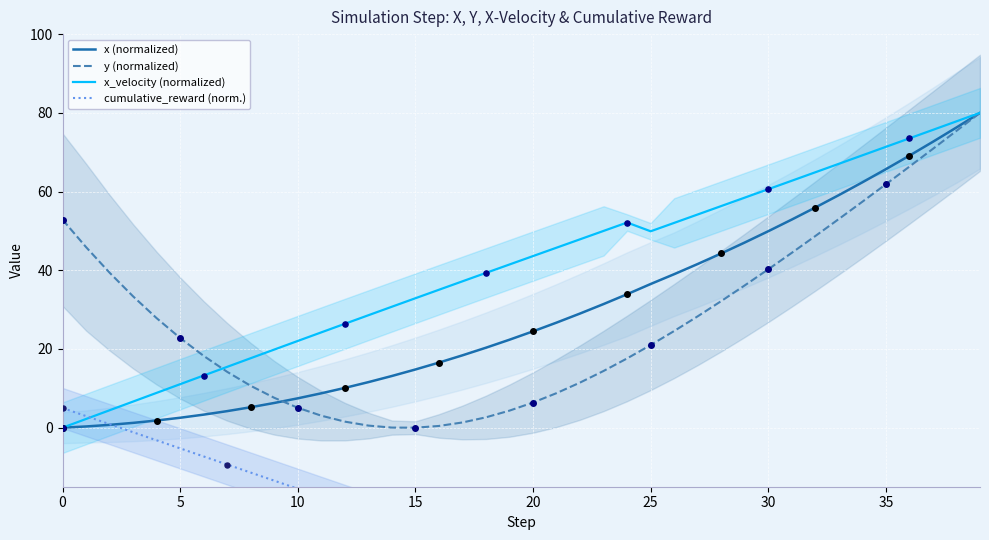

Which series contains the highest Y value?

x (normalized)